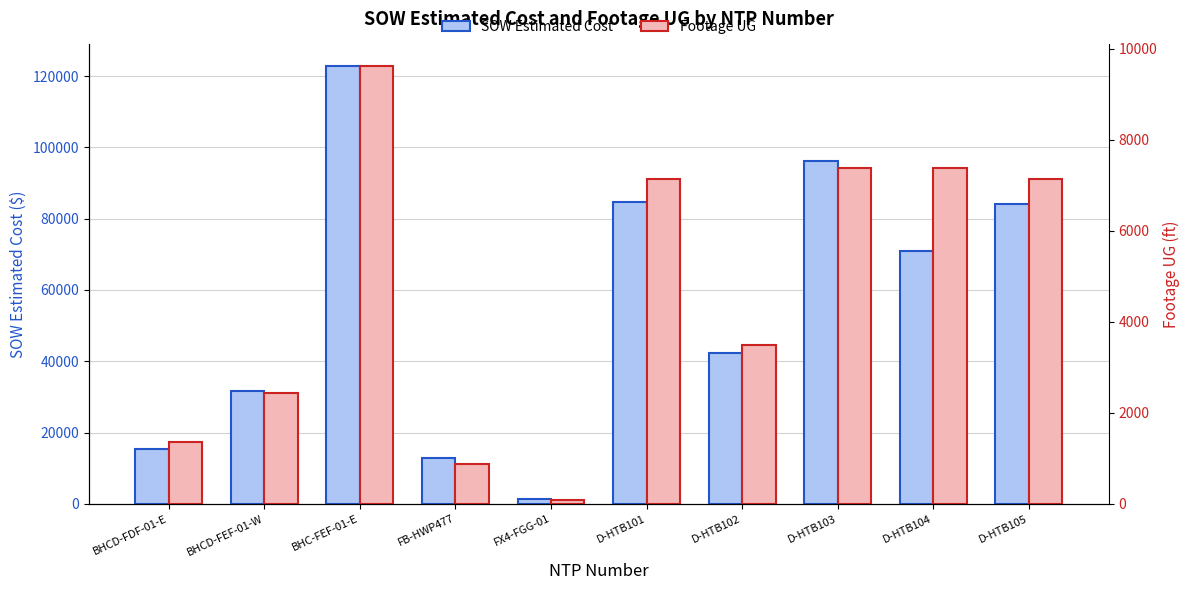

Which series has the widest spread of values?

SOW Estimated Cost